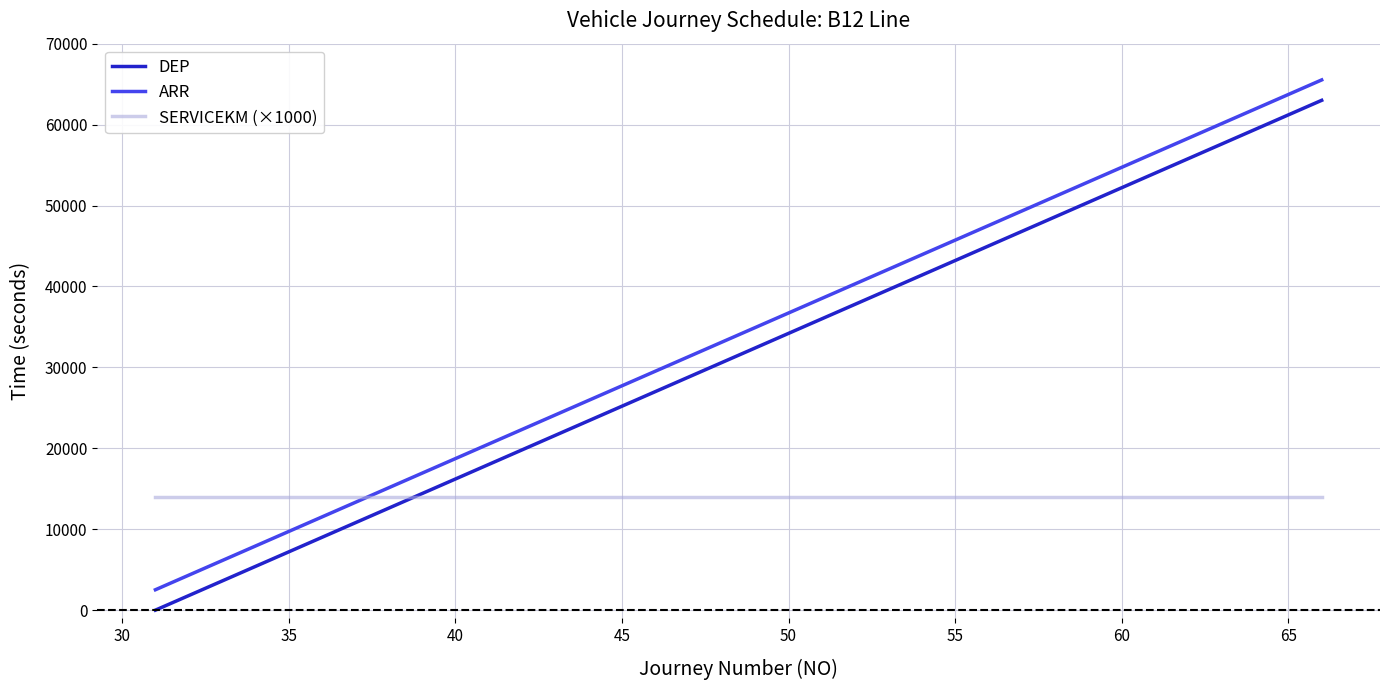

What is the difference between the maximum and minimum values in the DEP series?

63000